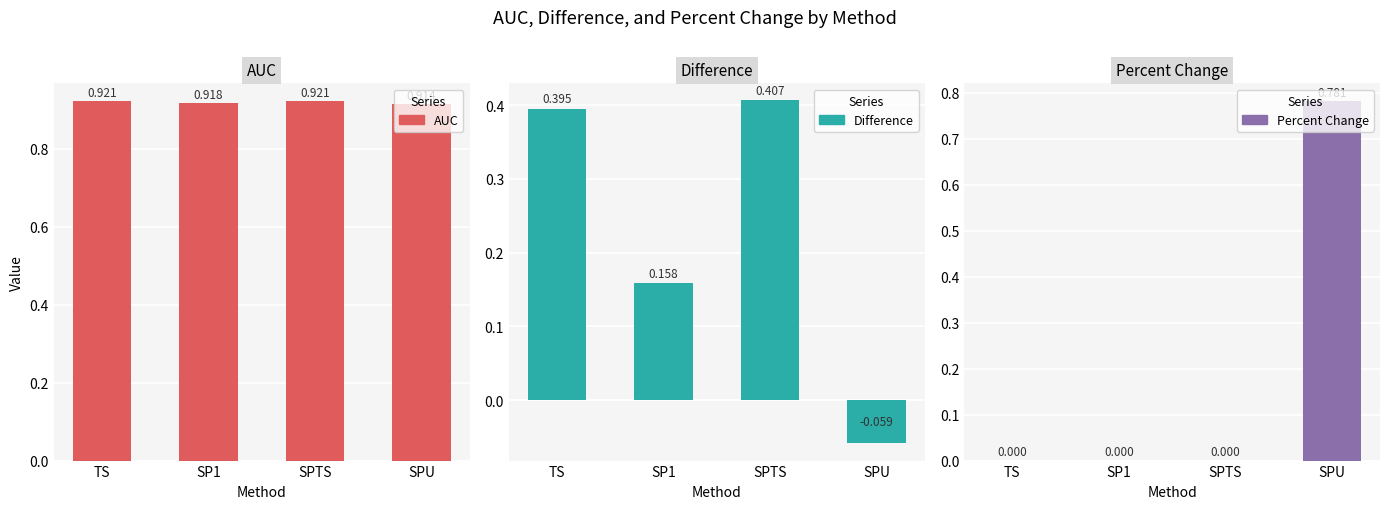

Reading right to left, list all the values displayed in this chart.

AUC: 0.9	0.9	0.9	0.9
Difference: -0.1	0.4	0.2	0.4
Percent Change: 0.8	0.0	0.0	0.0